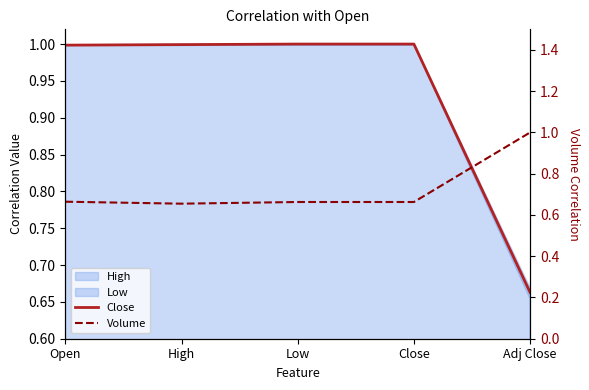

True or false: Close and Volume cross at least once.

True